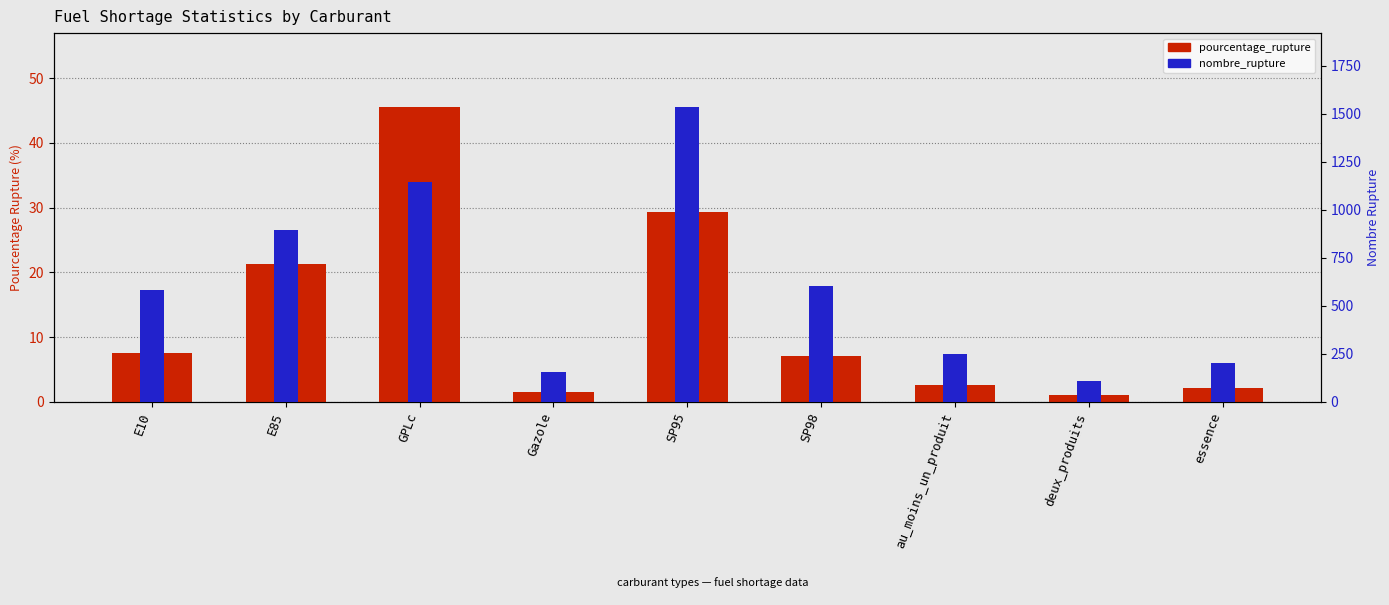

What is the lowest value of the nombre_rupture series?

107.0